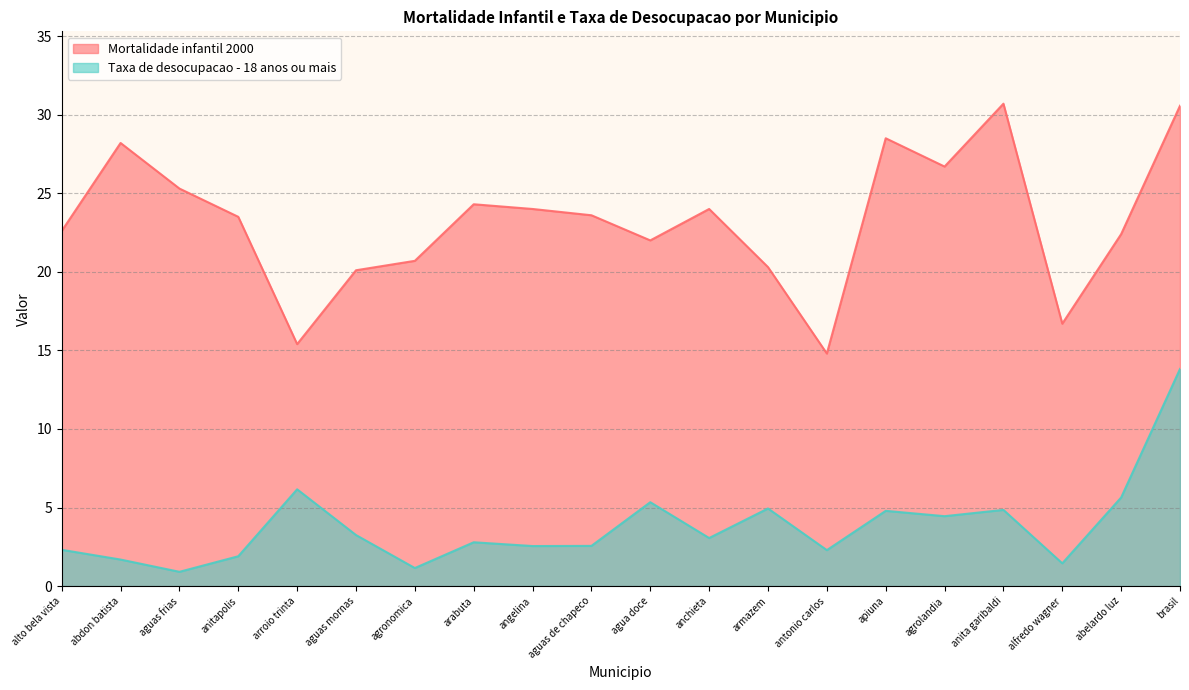

At which label is Taxa de desocupacao - 18 anos ou mais closest to 7?

arroio trinta